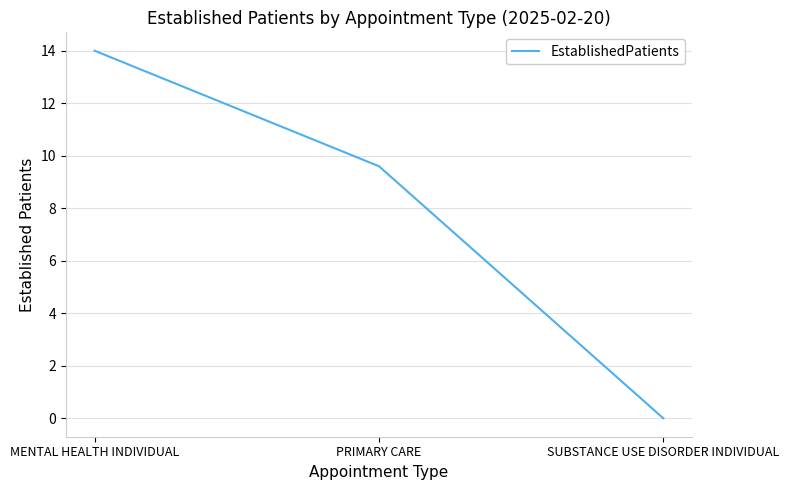

What position from the right is PRIMARY CARE?

2